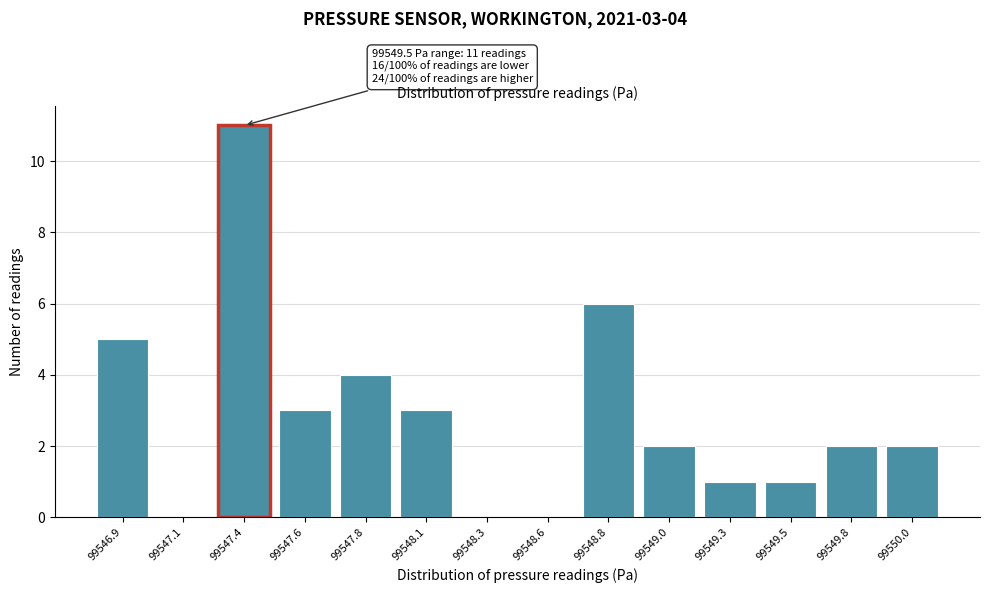

Reading right to left, extract all data points from this chart.

99550.0=2	99549.8=2	99549.5=1	99549.3=1	99549.0=2	99548.8=6	99548.6=0	99548.3=0	99548.1=3	99547.8=4	99547.6=3	99547.4=11	99547.1=0	99546.9=5